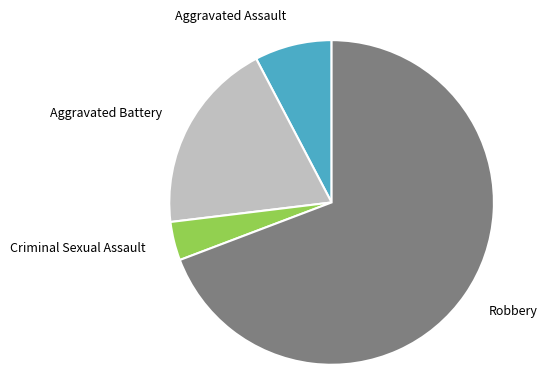

Is it true that Criminal Sexual Assault is 4% of the pie?

True